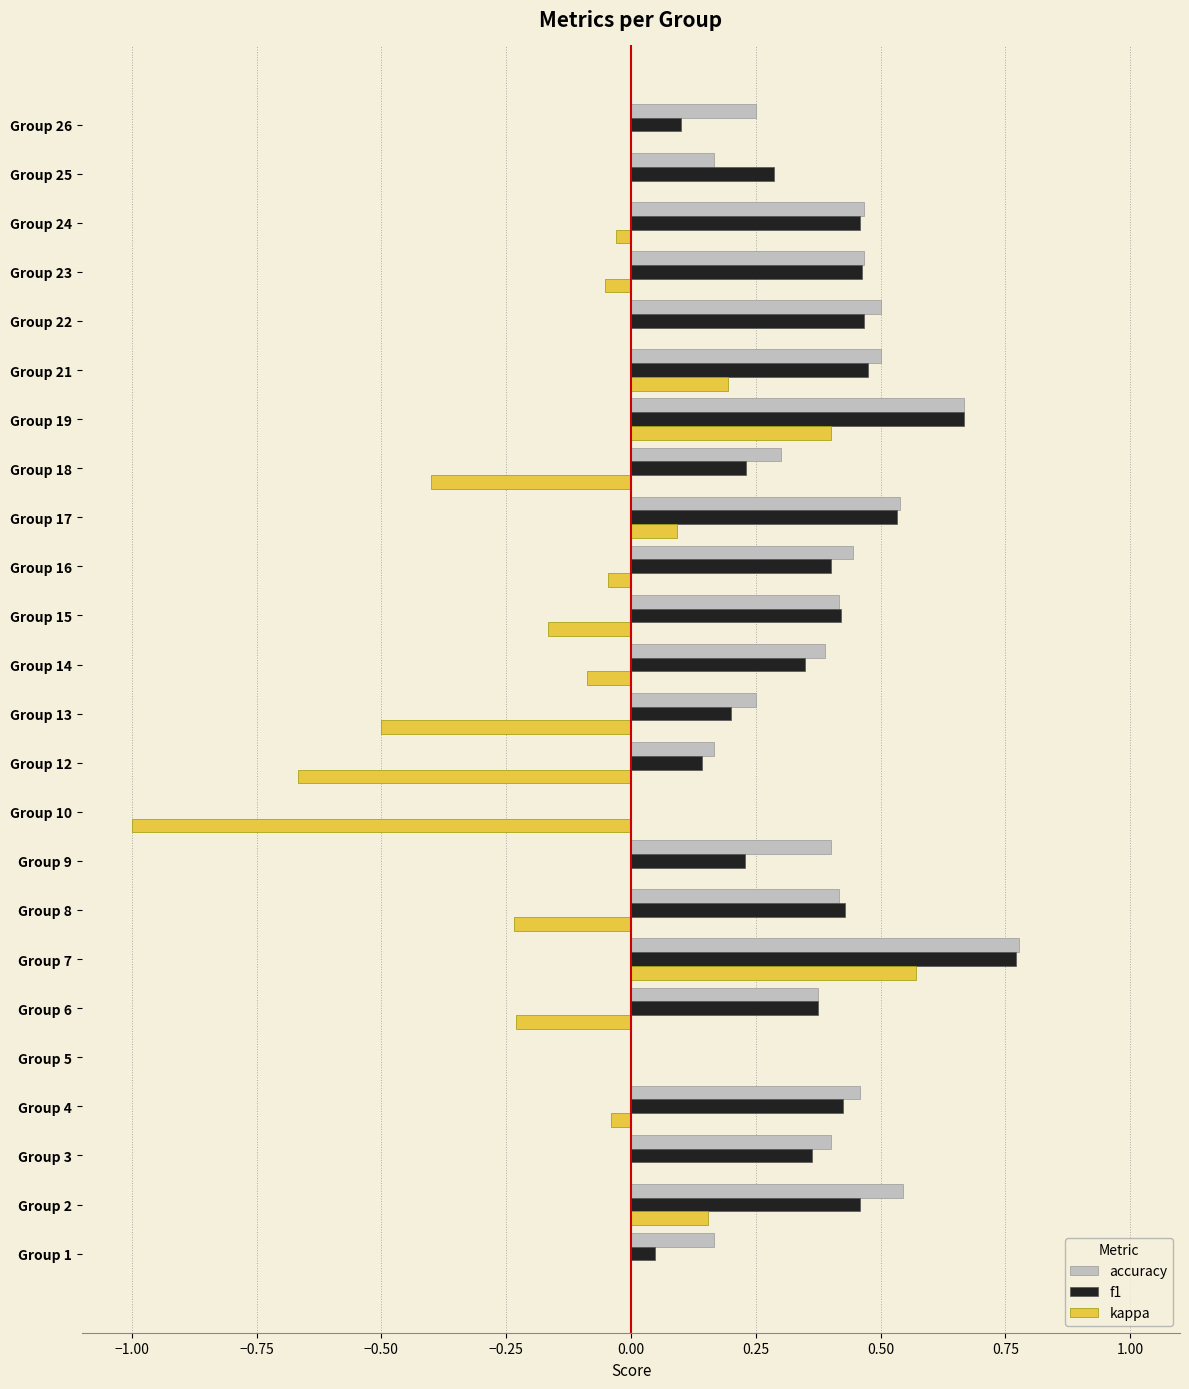

Is the value of f1 at Group 5 greater than the value of accuracy at Group 12?

No